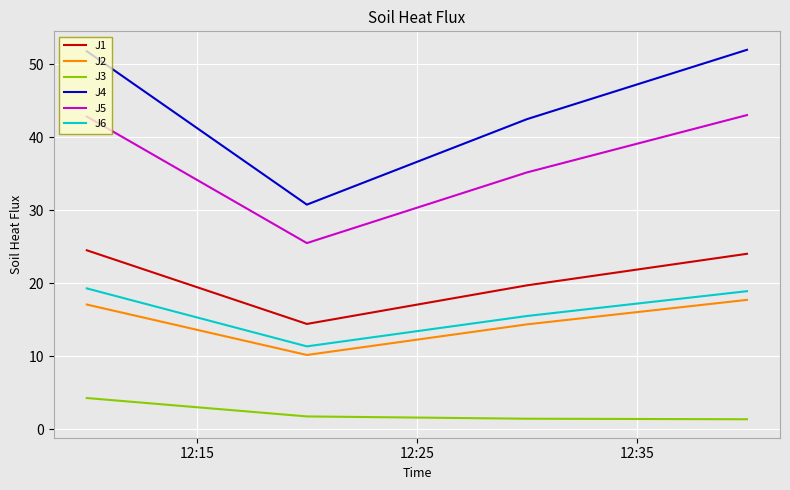

True or false: J2 and J1 intersect in this chart.

False